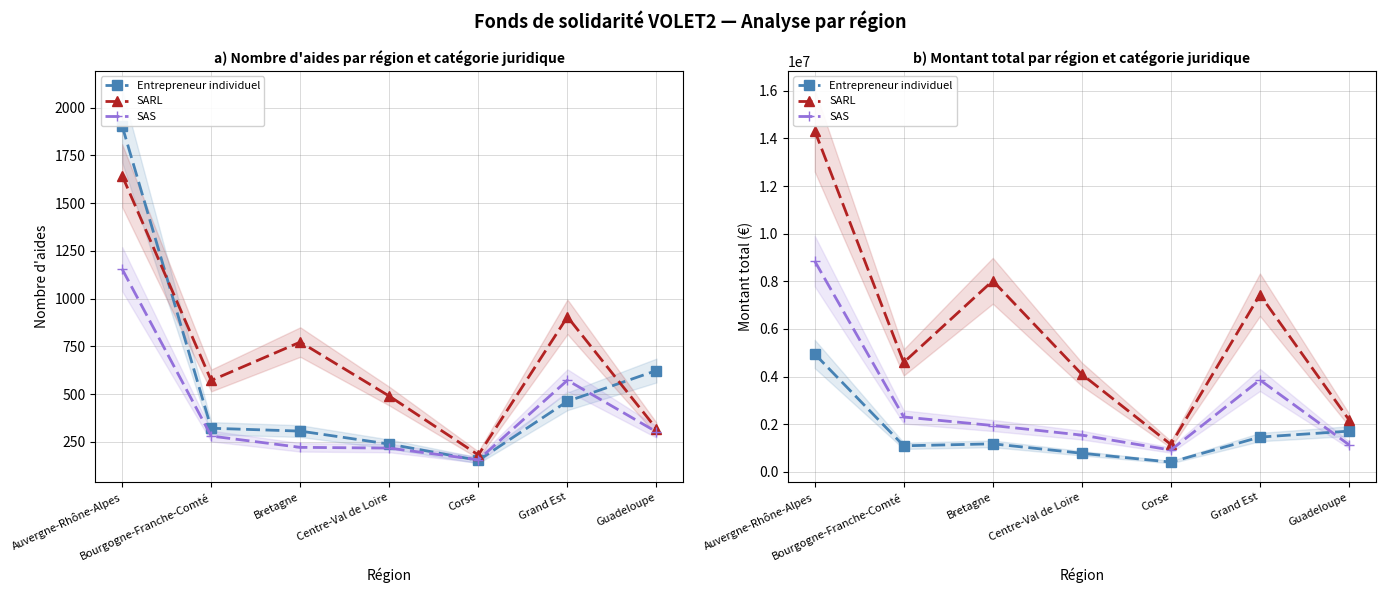

At which category does the chart reach its peak across all series?

Auvergne-Rhône-Alpes